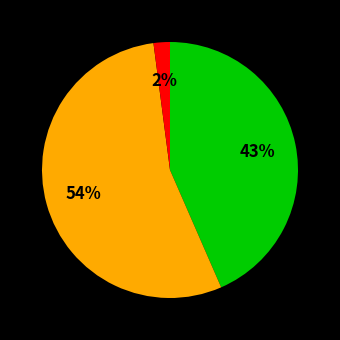

Is there a majority slice in this chart?

Yes